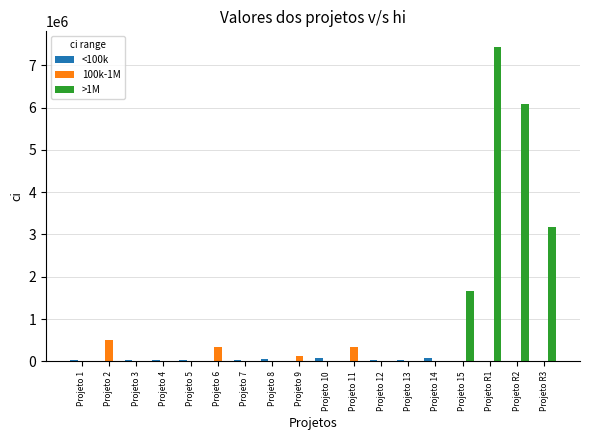

What are all the series names shown in the legend?

<100k, 100k-1M, >1M